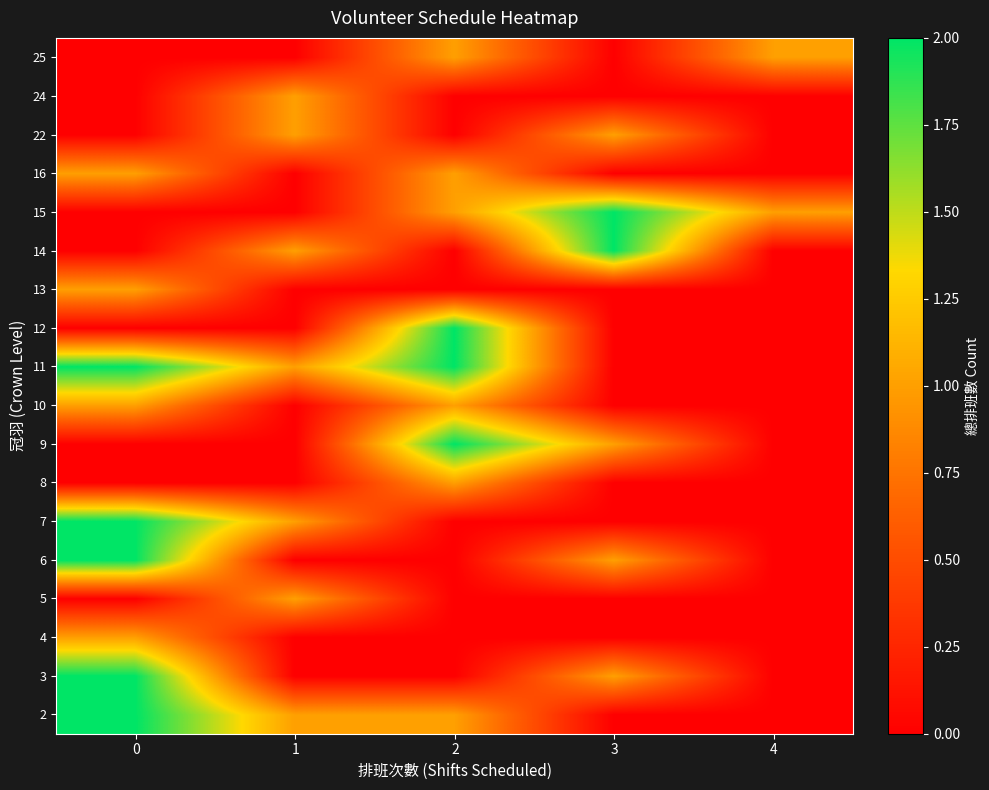

How many categories are shown in the chart?

5